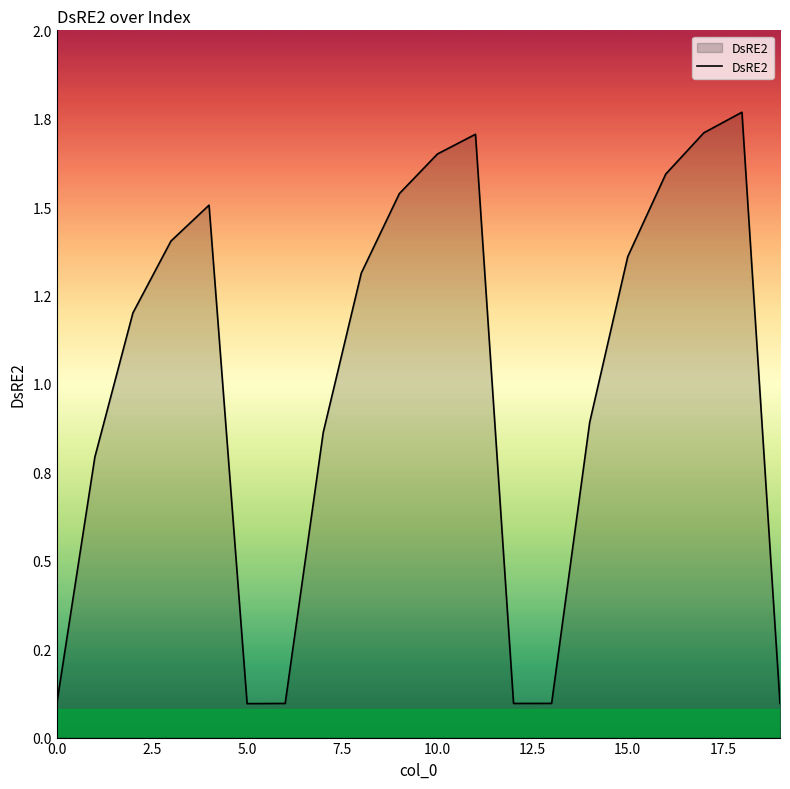

Reading left to right, transcribe all the data shown in this chart.

0.1	0.8	1.2	1.4	1.5	0.1	0.1	0.9	1.3	1.5	1.7	1.7	0.1	0.1	0.9	1.4	1.6	1.7	1.8	0.1